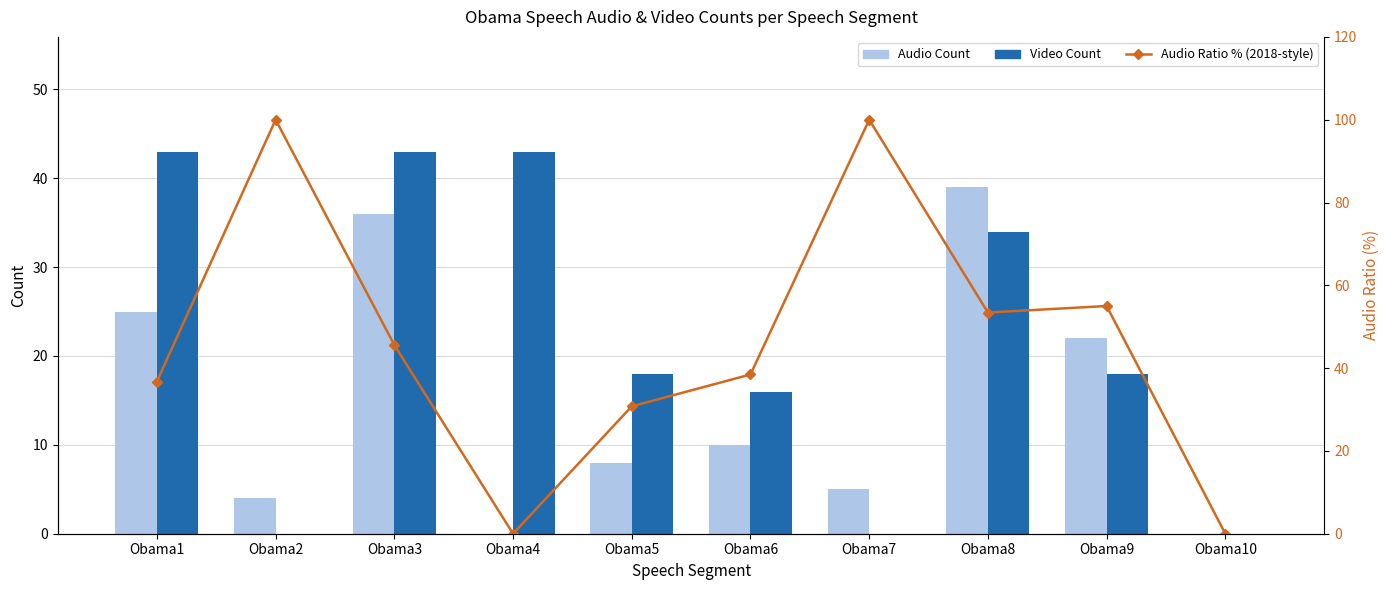

Reading right to left, transcribe all the data shown in this chart.

Audio Count: Obama10=0.0	Obama9=22.0	Obama8=39.0	Obama7=5.0	Obama6=10.0	Obama5=8.0	Obama4=0.0	Obama3=36.0	Obama2=4.0	Obama1=25.0
Video Count: Obama10=0.0	Obama9=18.0	Obama8=34.0	Obama7=0.0	Obama6=16.0	Obama5=18.0	Obama4=43.0	Obama3=43.0	Obama2=0.0	Obama1=43.0
Audio Ratio % (2018-style): Obama10=0.0	Obama9=55.0	Obama8=53.4	Obama7=100.0	Obama6=38.5	Obama5=30.8	Obama4=0.0	Obama3=45.6	Obama2=100.0	Obama1=36.8